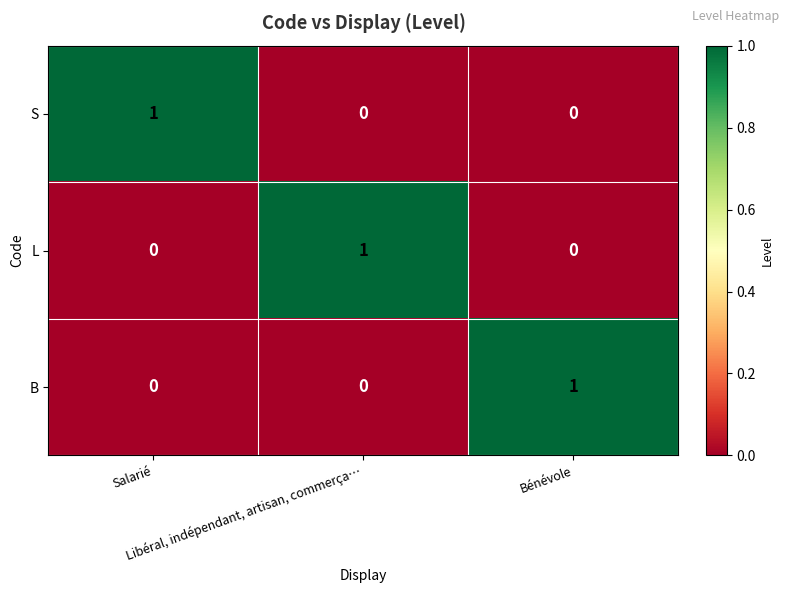

What is the difference between the highest and lowest values at Libéral, indépendant, artisan, commerça…?

1